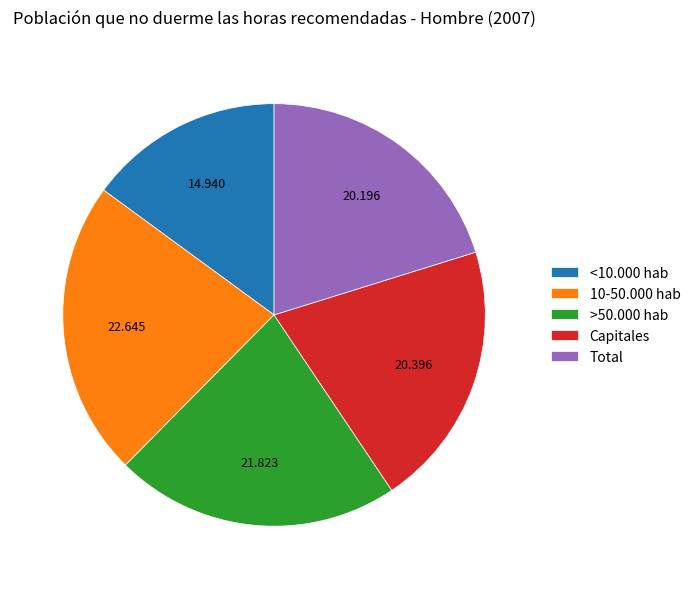

What is the largest slice in the pie chart?

10-50.000 hab